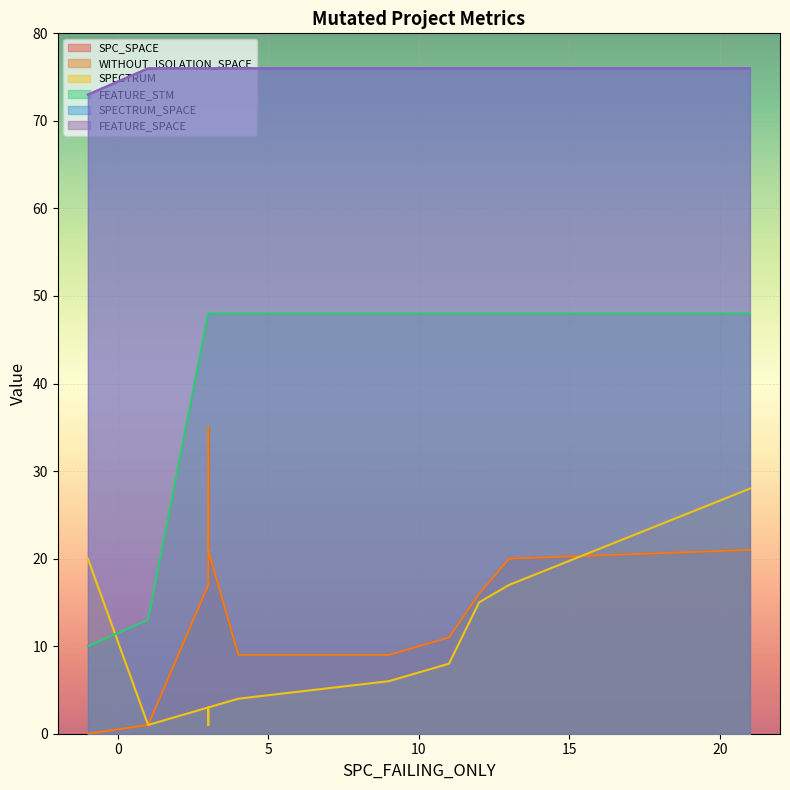

Reading left to right, transcribe all the data shown in this chart.

SPC_SPACE: -1=0	1=1	3=17	3=35	3=21	4=9	9=9	11=11	12=16	13=20	21=21
WITHOUT_ISOLATION_SPACE: -1=0	1=1	3=17	3=35	3=21	4=9	9=9	11=11	12=16	13=20	21=21
SPECTRUM: -1=20	1=1	3=3	3=1	3=3	4=4	9=6	11=8	12=15	13=17	21=28
FEATURE_STM: -1=10	1=13	3=48	3=48	3=48	4=48	9=48	11=48	12=48	13=48	21=48
SPECTRUM_SPACE: -1=73	1=76	3=76	3=76	3=76	4=76	9=76	11=76	12=76	13=76	21=76
FEATURE_SPACE: -1=73	1=76	3=76	3=76	3=76	4=76	9=76	11=76	12=76	13=76	21=76